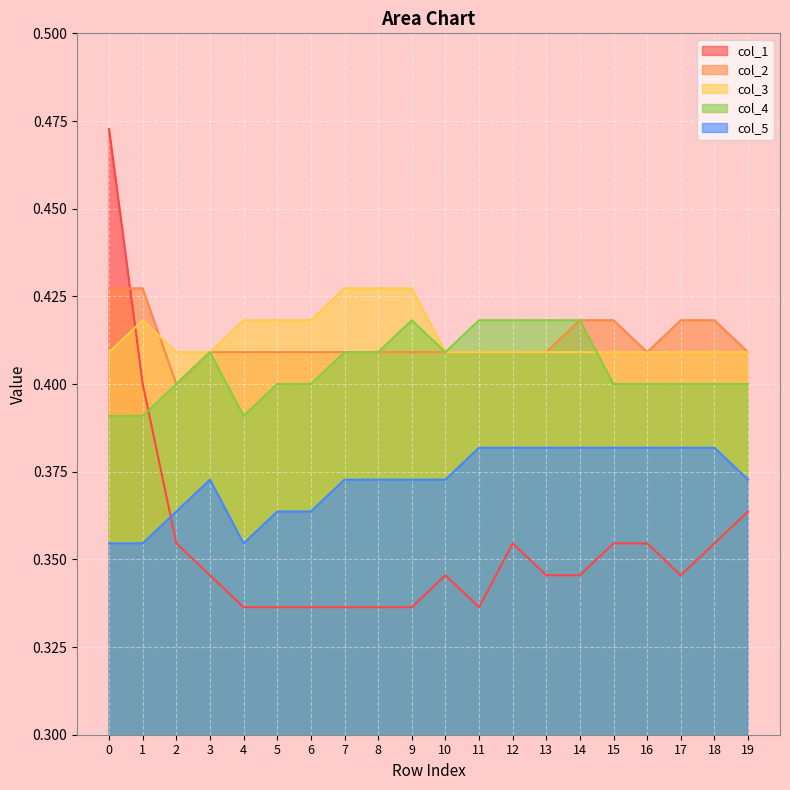

At 5, list the series in order from largest to smallest.

col_3, col_2, col_4, col_5, col_1